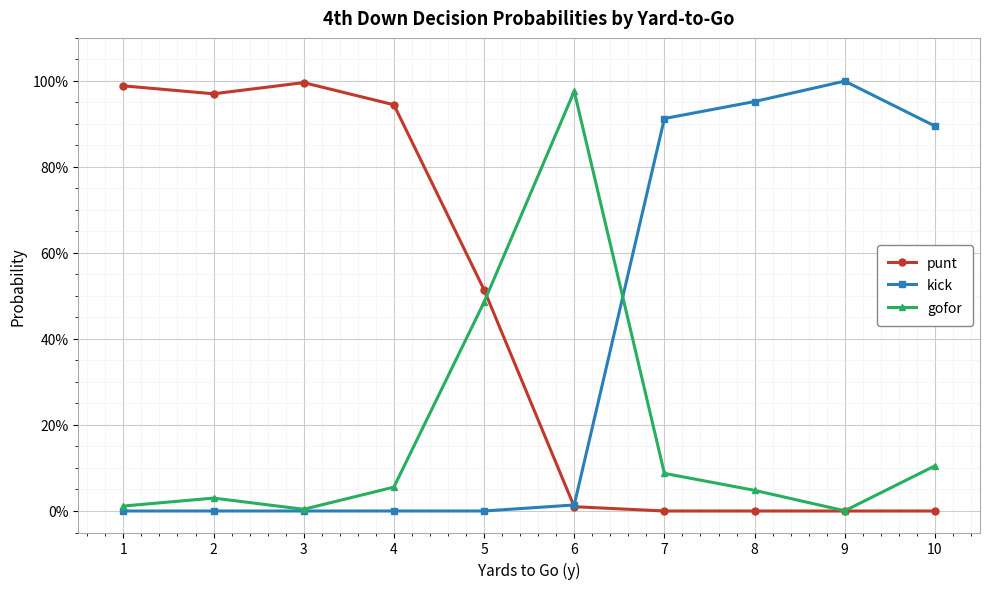

Which series changed the most between 4 and 5?

punt